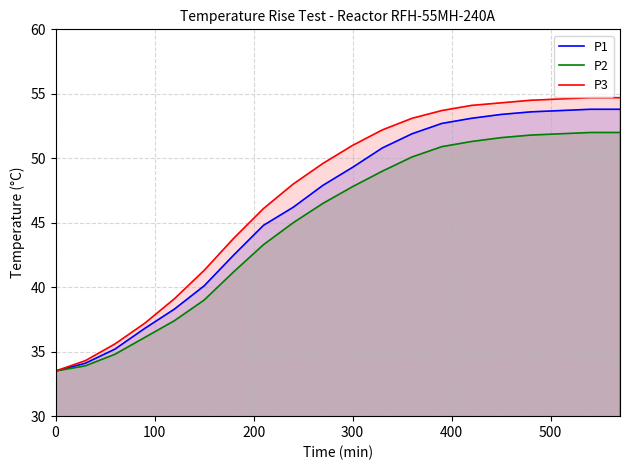

What is the highest value of the P1 series?

53.8